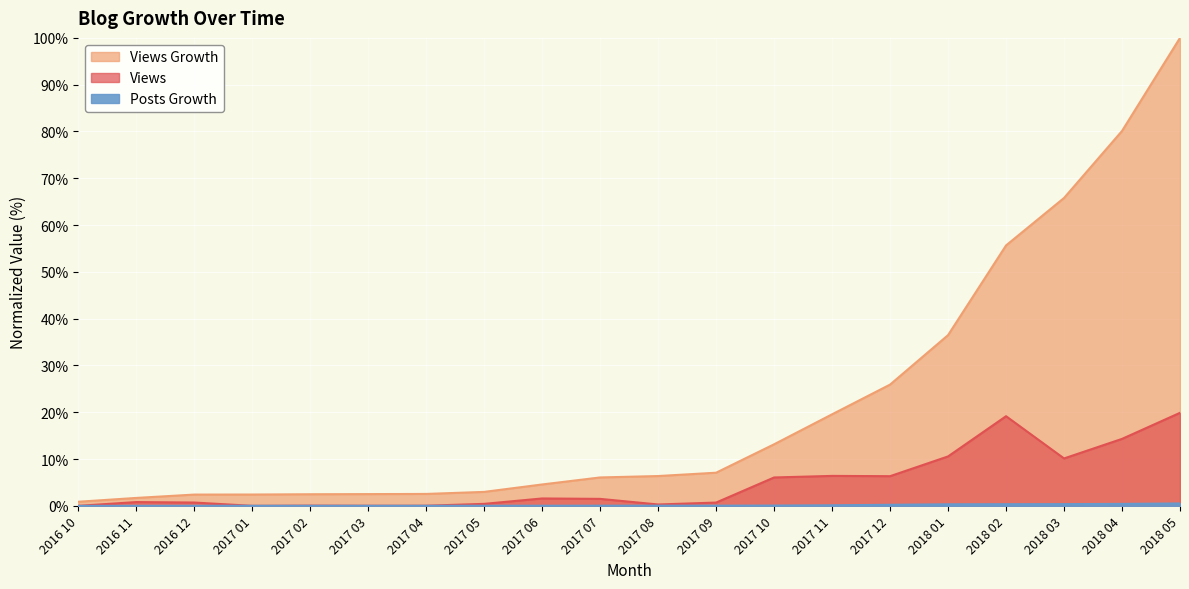

What are all the series names shown in the legend?

Views, Views Growth, Posts Growth